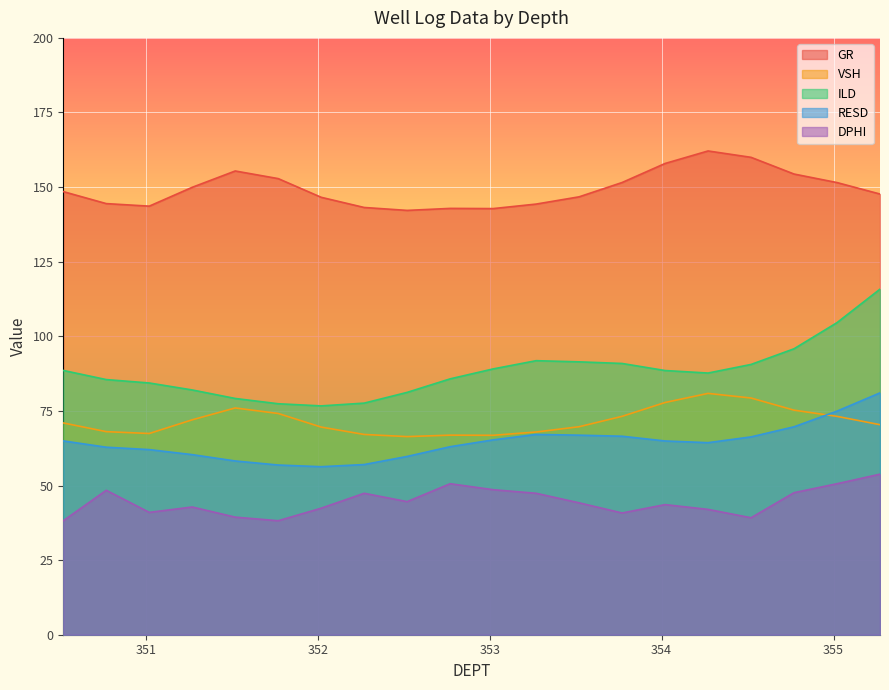

What is the sum of all DPHI values?

890.8